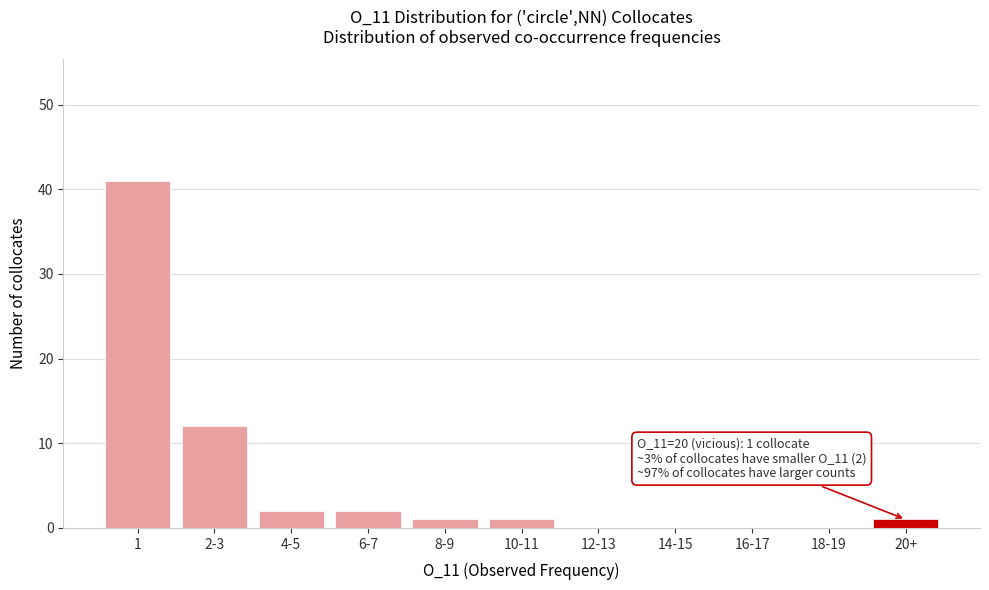

Reading left to right, transcribe all the data shown in this chart.

1=41	2-3=12	4-5=2	6-7=2	8-9=1	10-11=1	12-13=0	14-15=0	16-17=0	18-19=0	20+=1